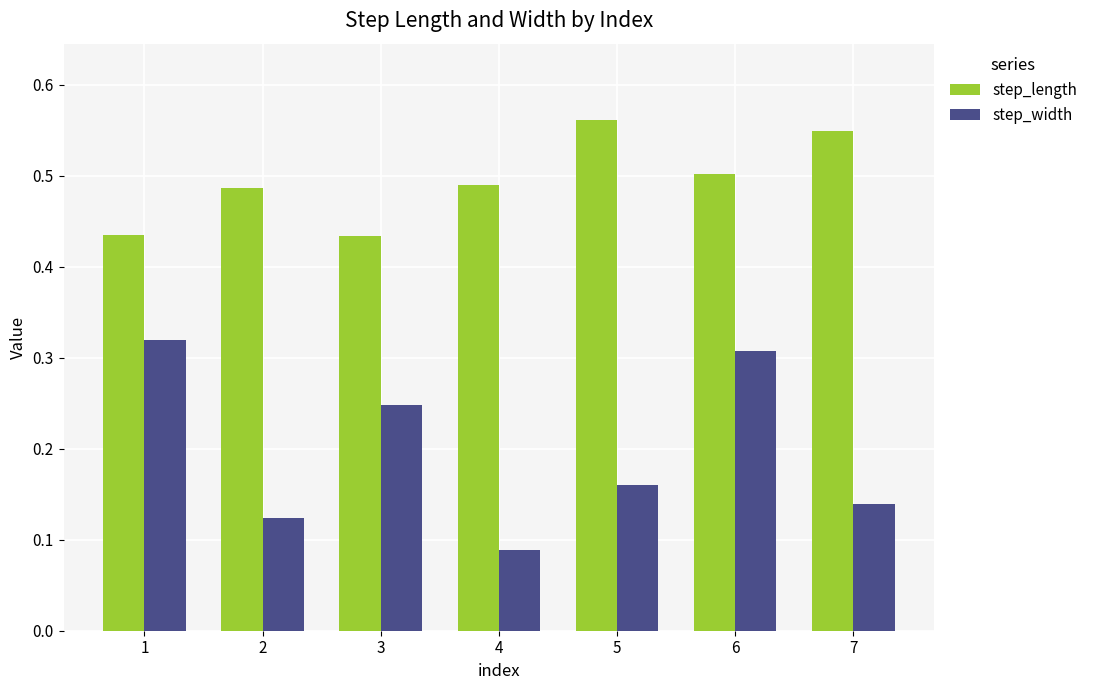

At 3, list the series in order from smallest to largest.

step_width, step_length